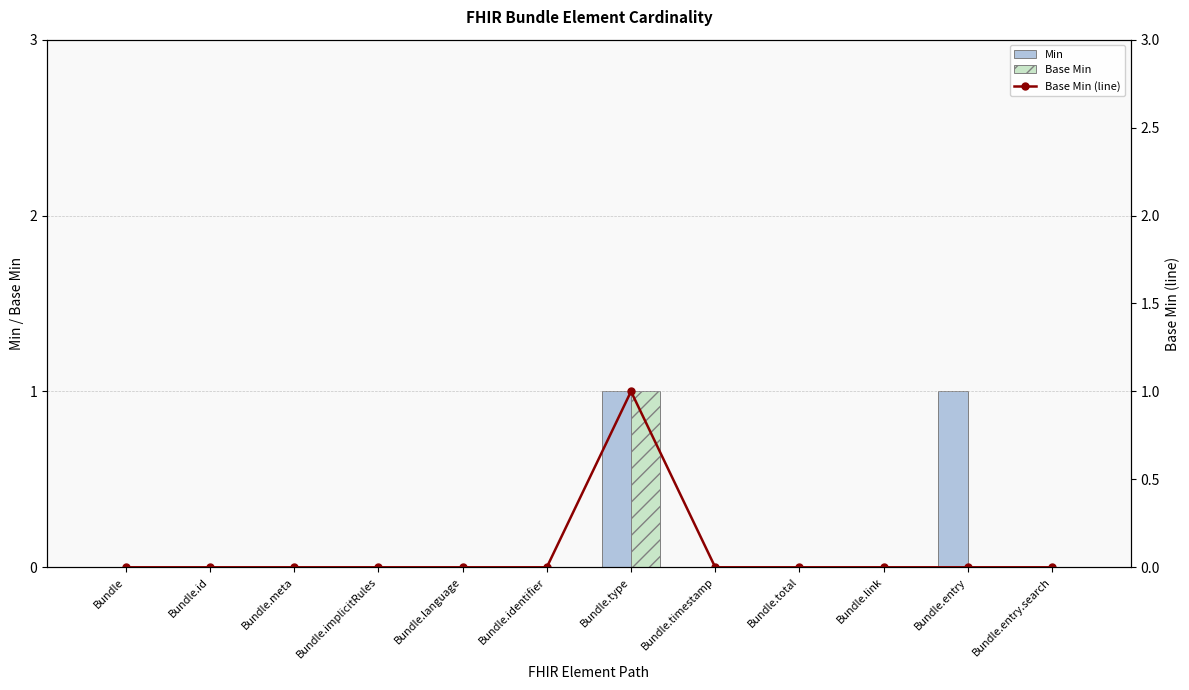

At which category does the chart reach its minimum across all series?

Bundle